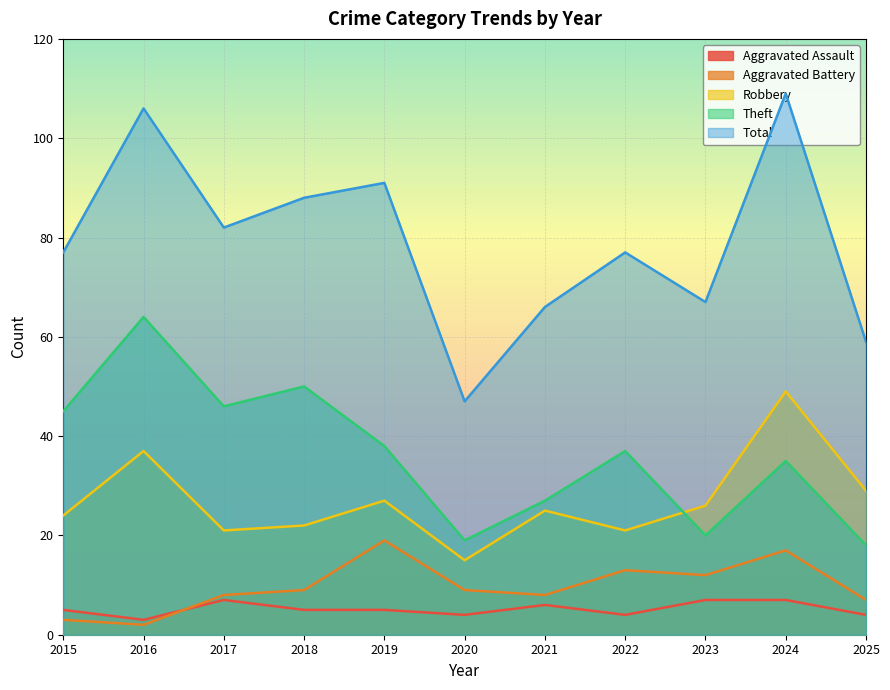

What is the minimum value shown in the chart?

2